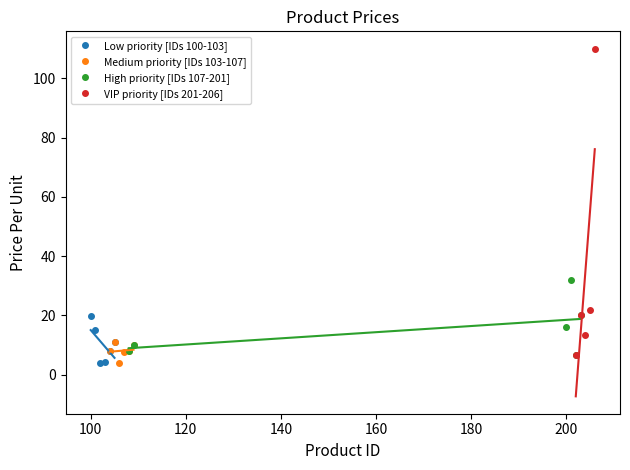

What is the difference between the maximum and minimum values?

106.0